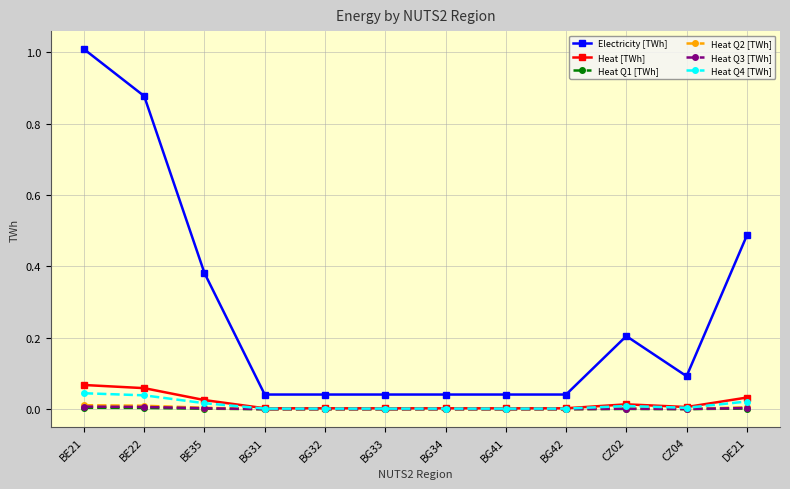

True or false: Electricity [TWh] and Heat Q4 [TWh] intersect in this chart.

False